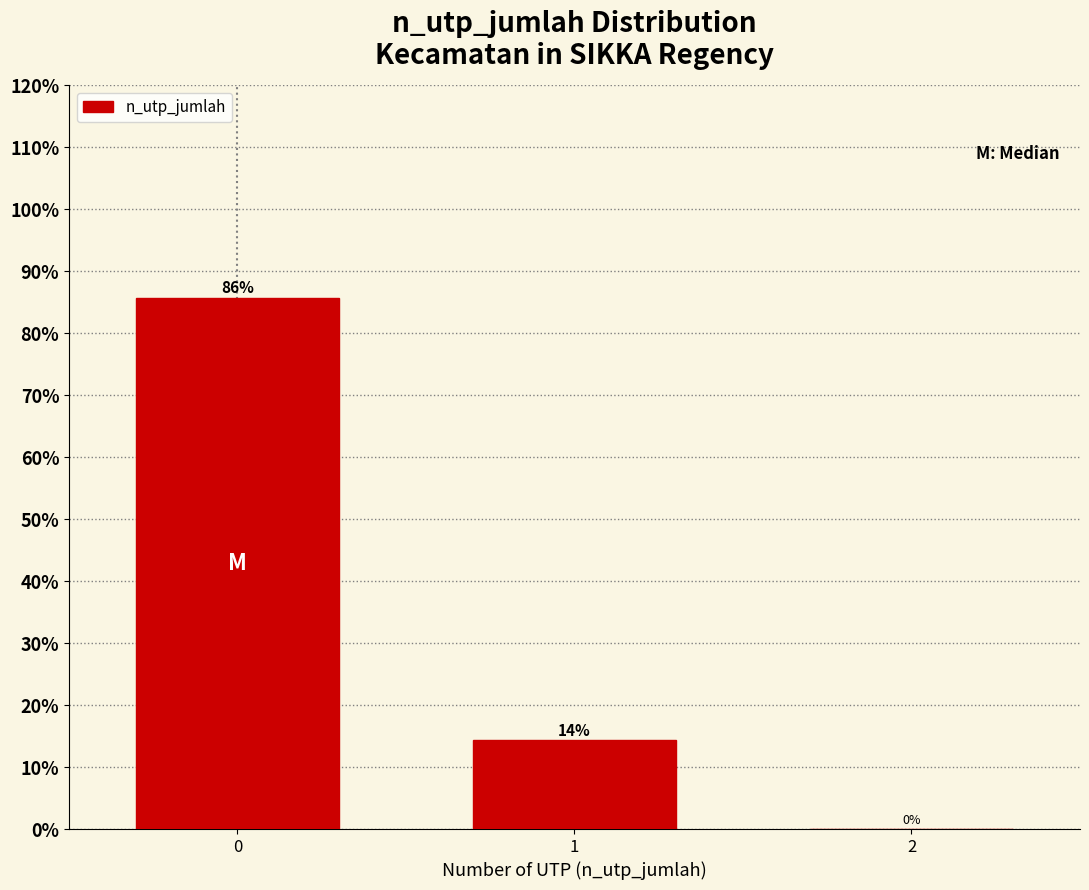

What is the sum of all values?

100.0